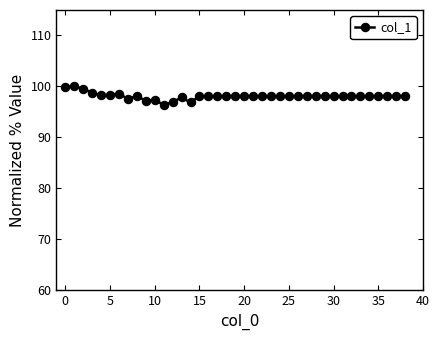

What is the difference between the second highest and minimum values?

3.6